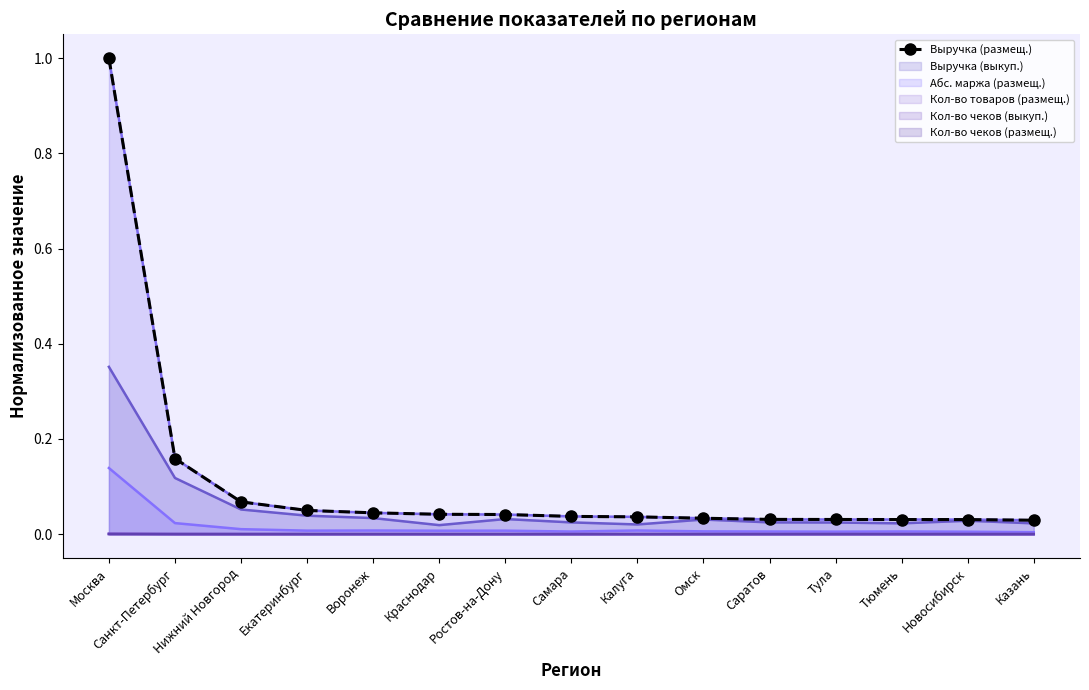

What is the value of the 3rd point from the left?

0.1